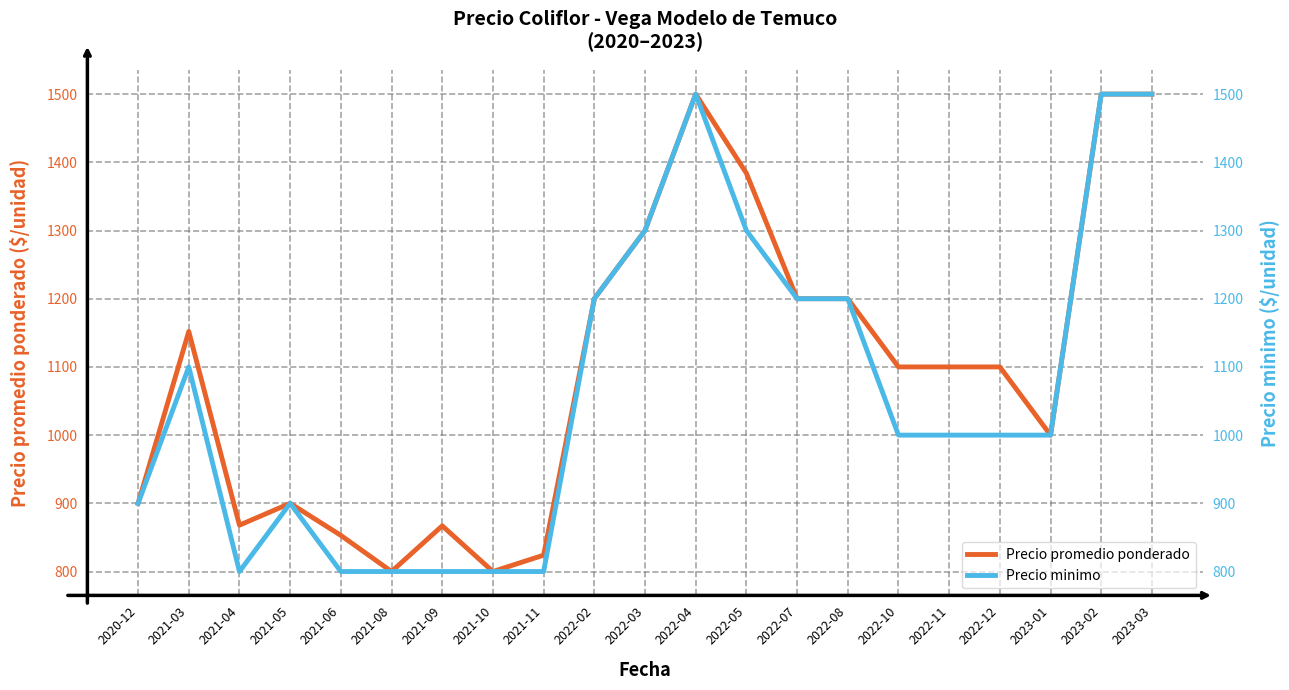

True or false: Precio promedio ponderado has a value of 333 at 2023-03.

False